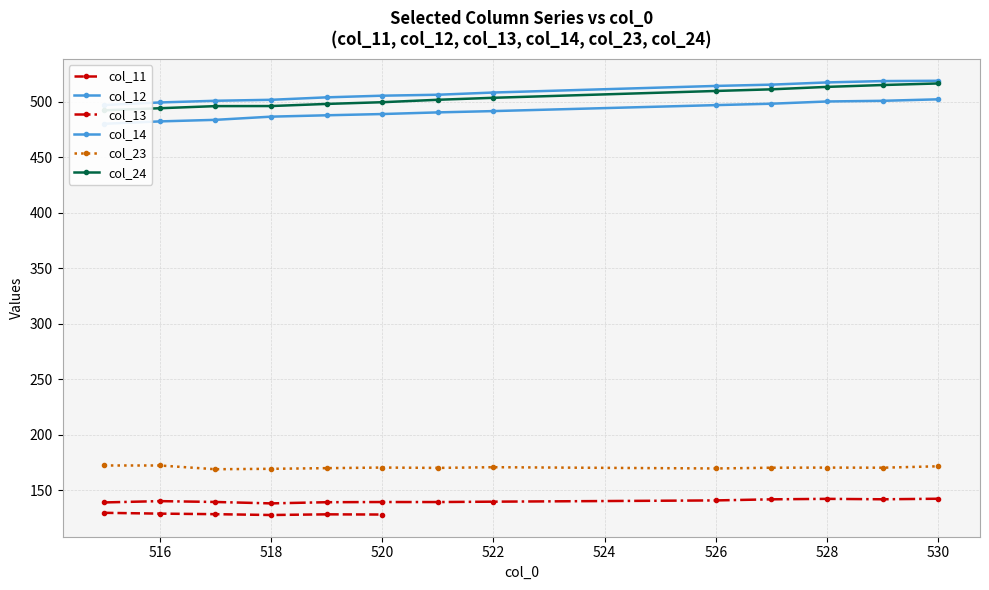

At which category is the sum across all series the highest?

530